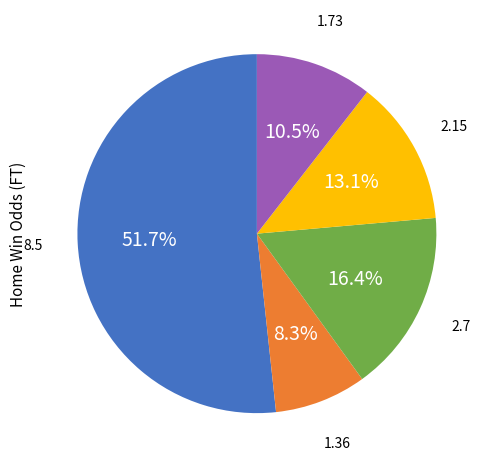

Is there any slice that represents more than half of the pie?

Yes